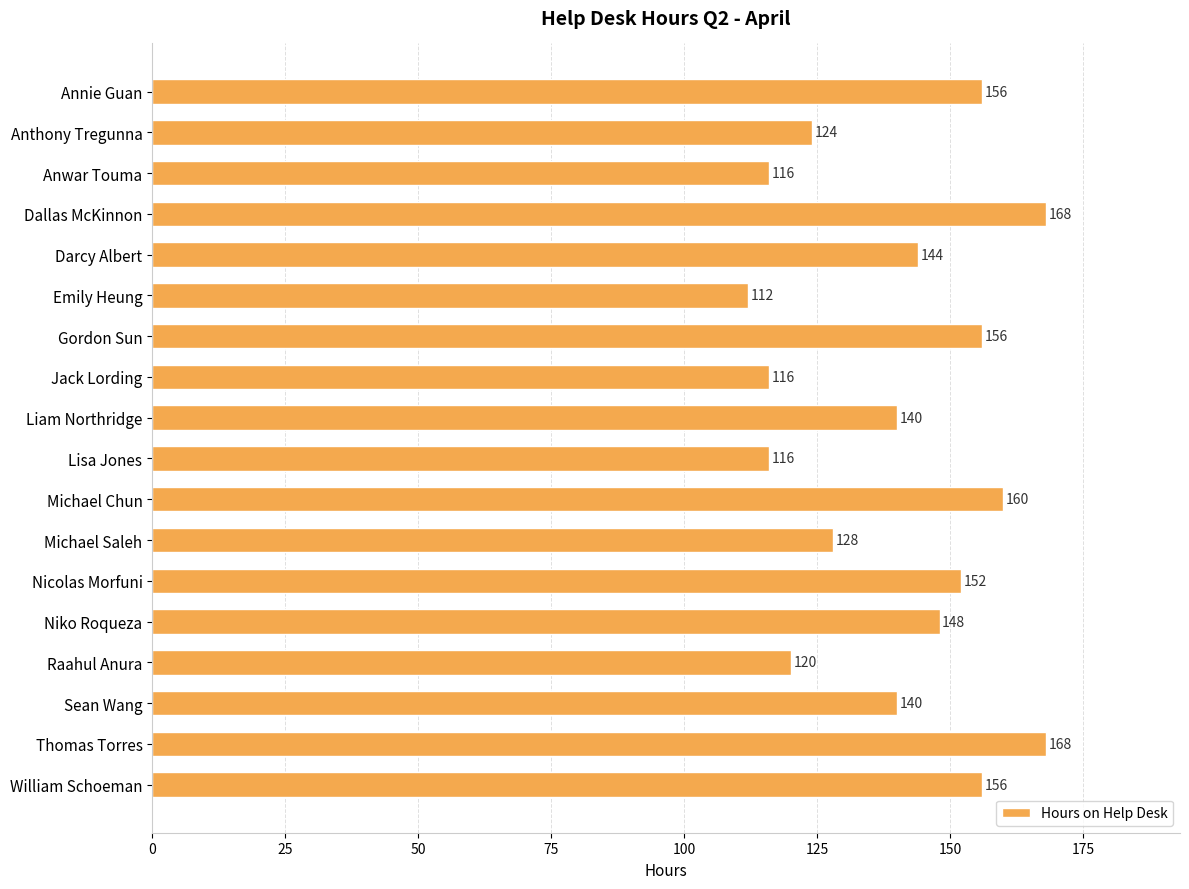

What is the change in value from Lisa Jones to Raahul Anura?

+4